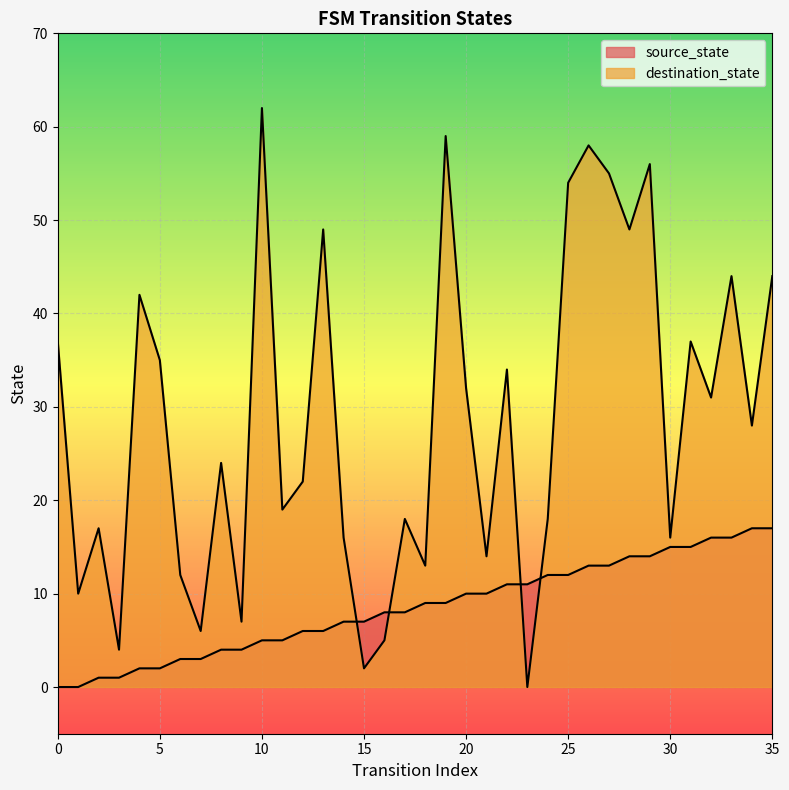

List the labels in order of destination_state value, largest first.

10, 19, 26, 29, 27, 25, 13, 28, 33, 35, 4, 0, 31, 5, 22, 20, 32, 34, 8, 12, 11, 17, 24, 2, 14, 30, 21, 18, 6, 1, 9, 7, 16, 3, 15, 23